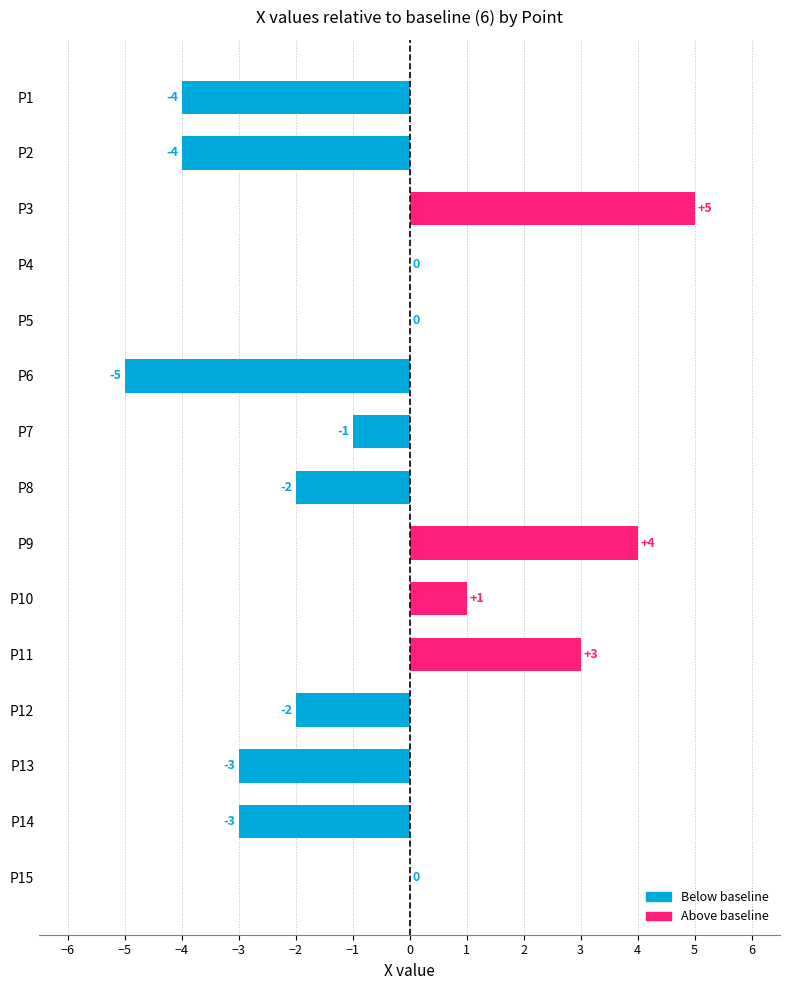

What is the average value?

-1